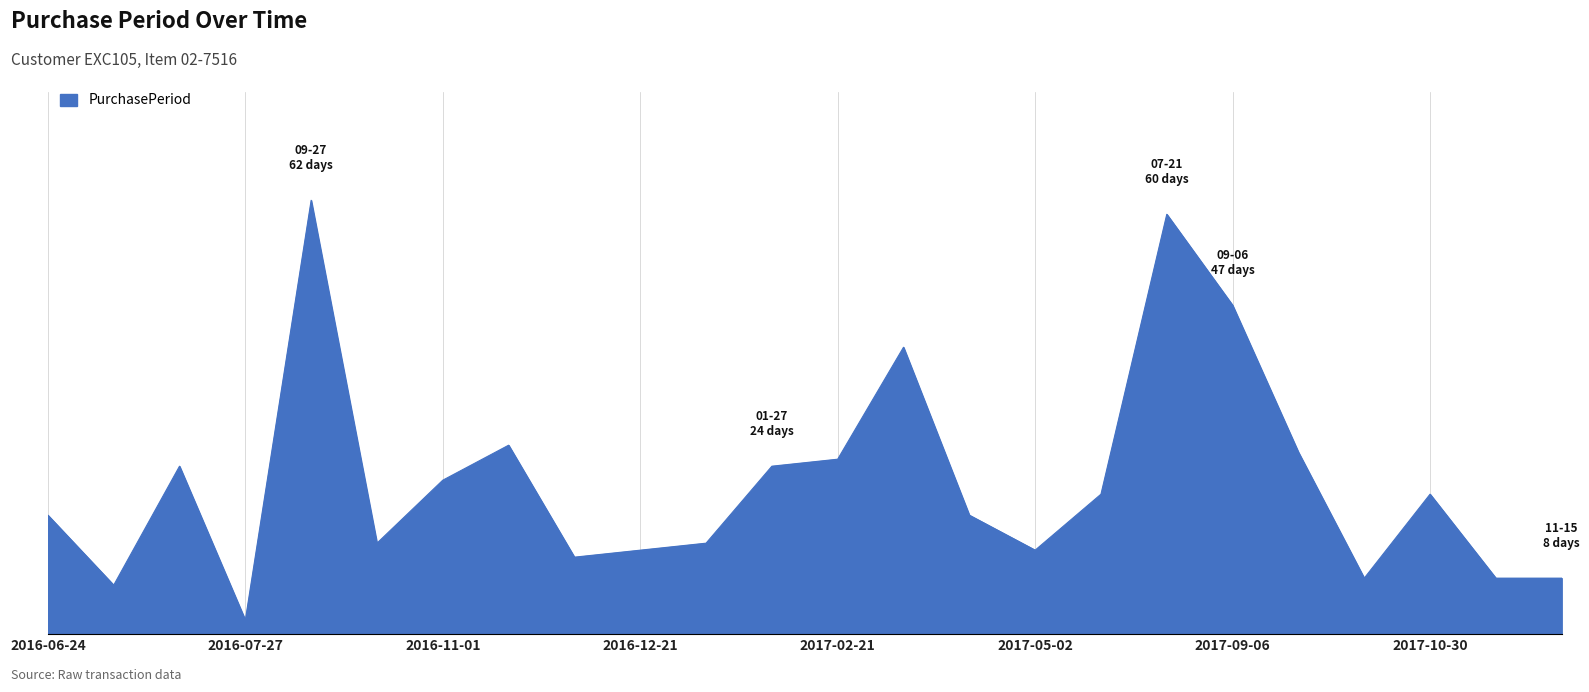

Does the chart display data point markers on the line(s)?

No